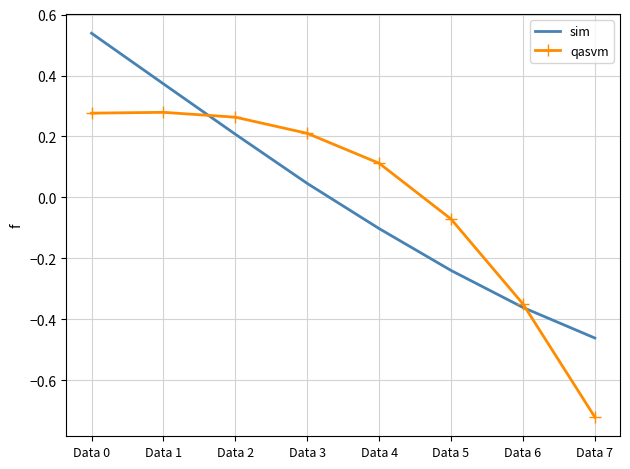

Which label corresponds to the smallest value in the chart?

Data 7